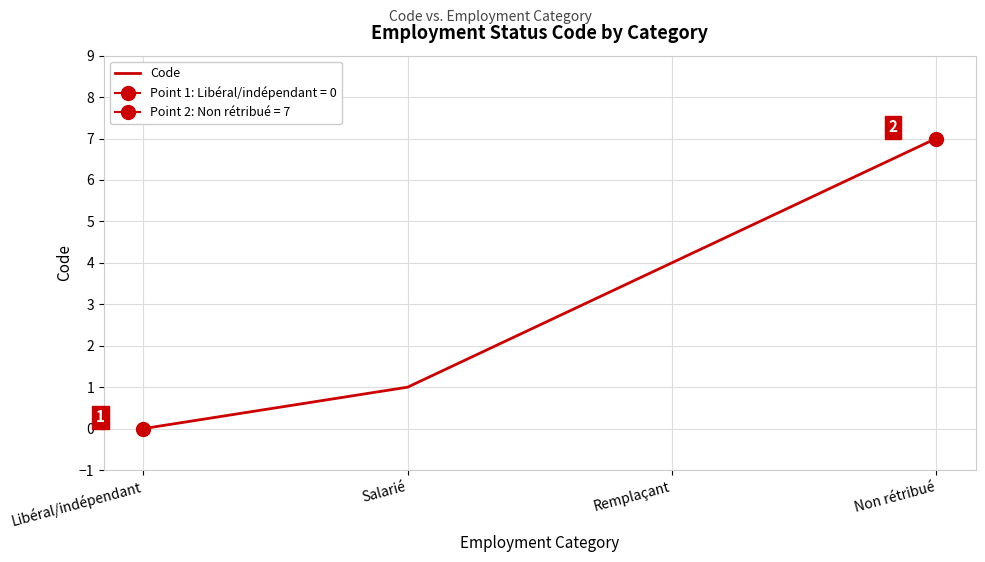

Which label corresponds to the largest value in the chart?

Non rétribué